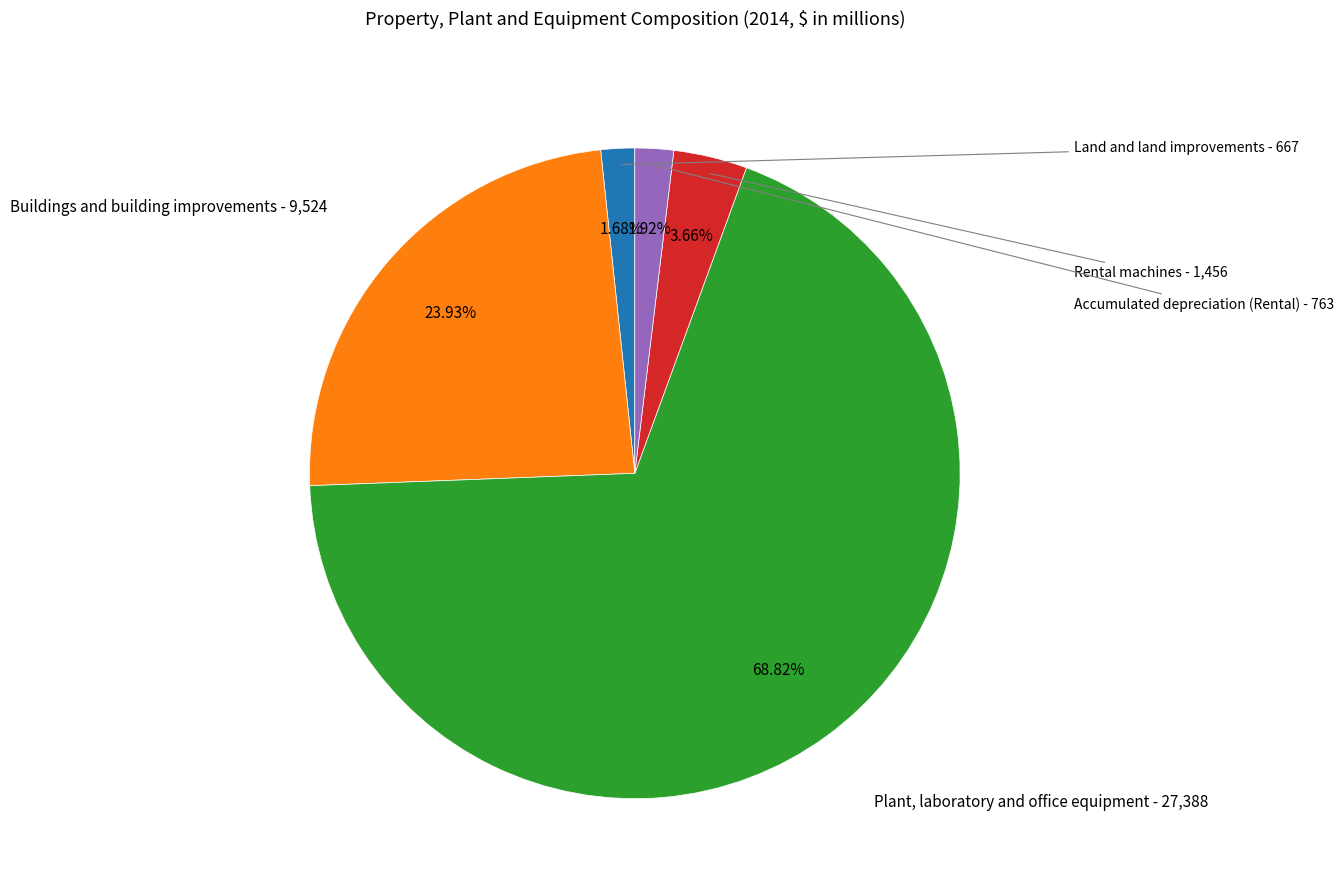

Is there a majority slice in this chart?

Yes